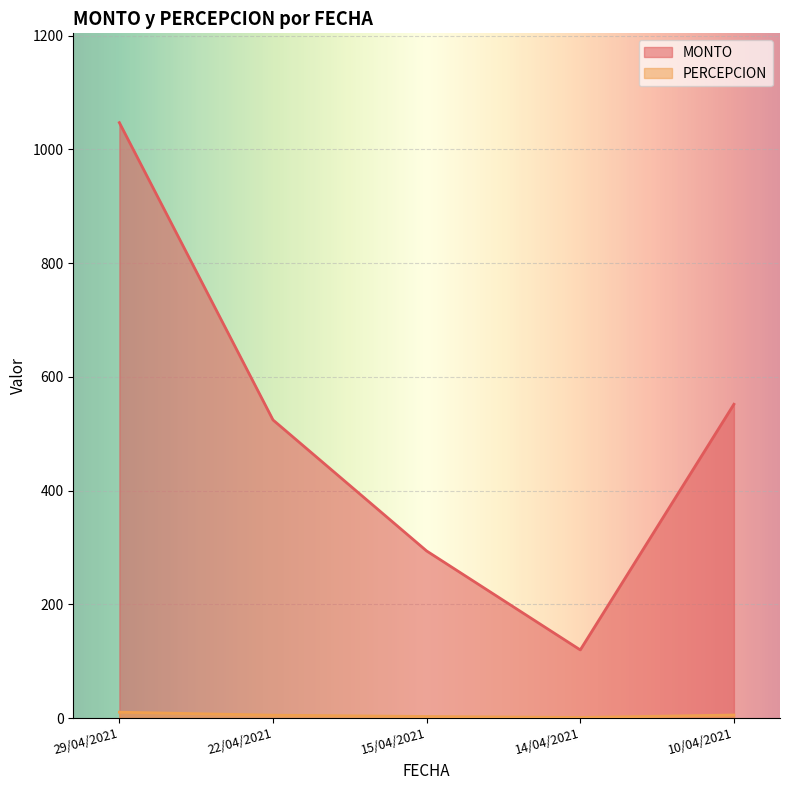

What is the label of the 5th point from the left?

10/04/2021